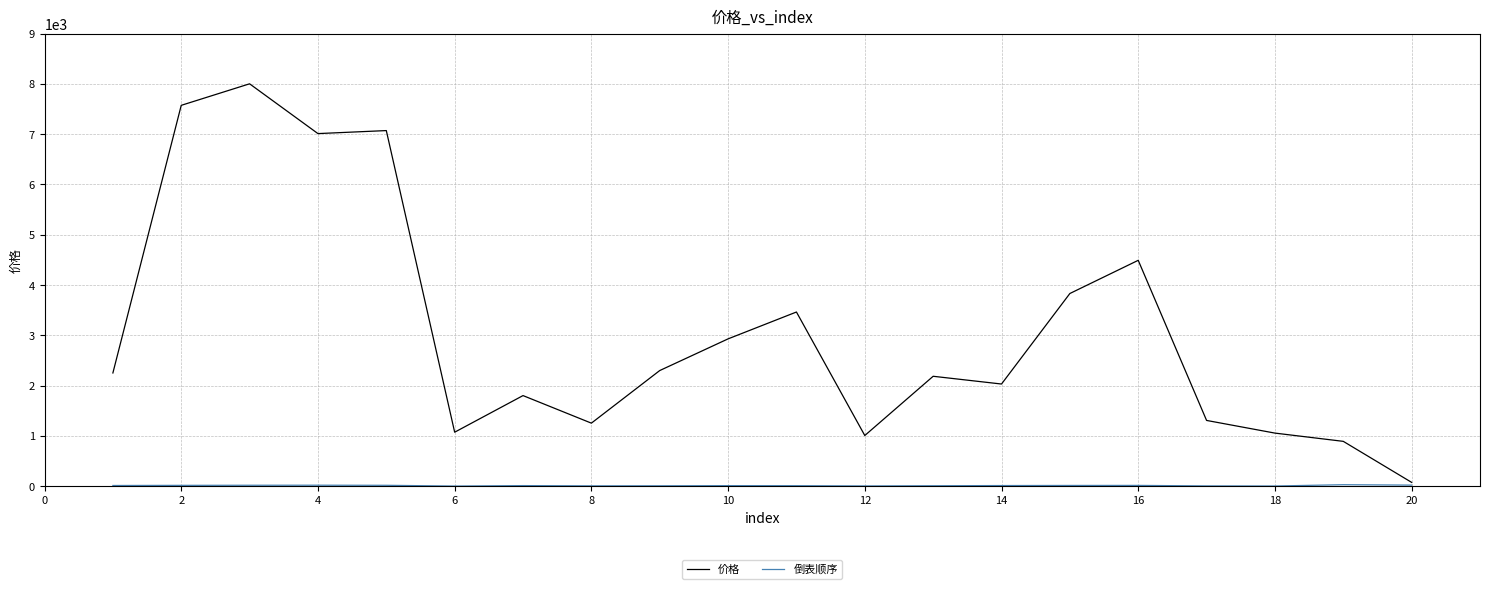

Which series has the widest spread of values?

价格